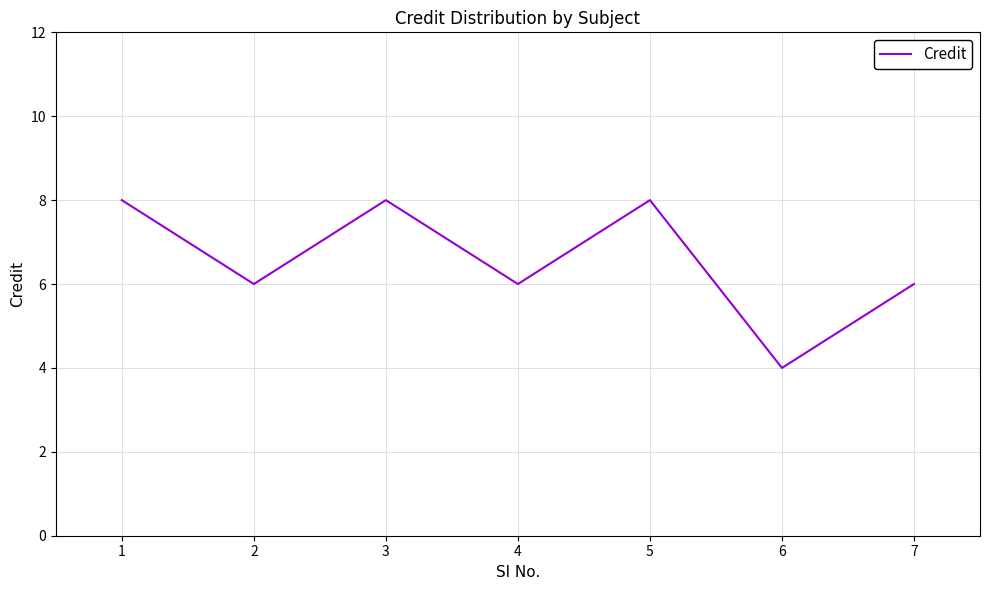

What is the sum of all values?

46